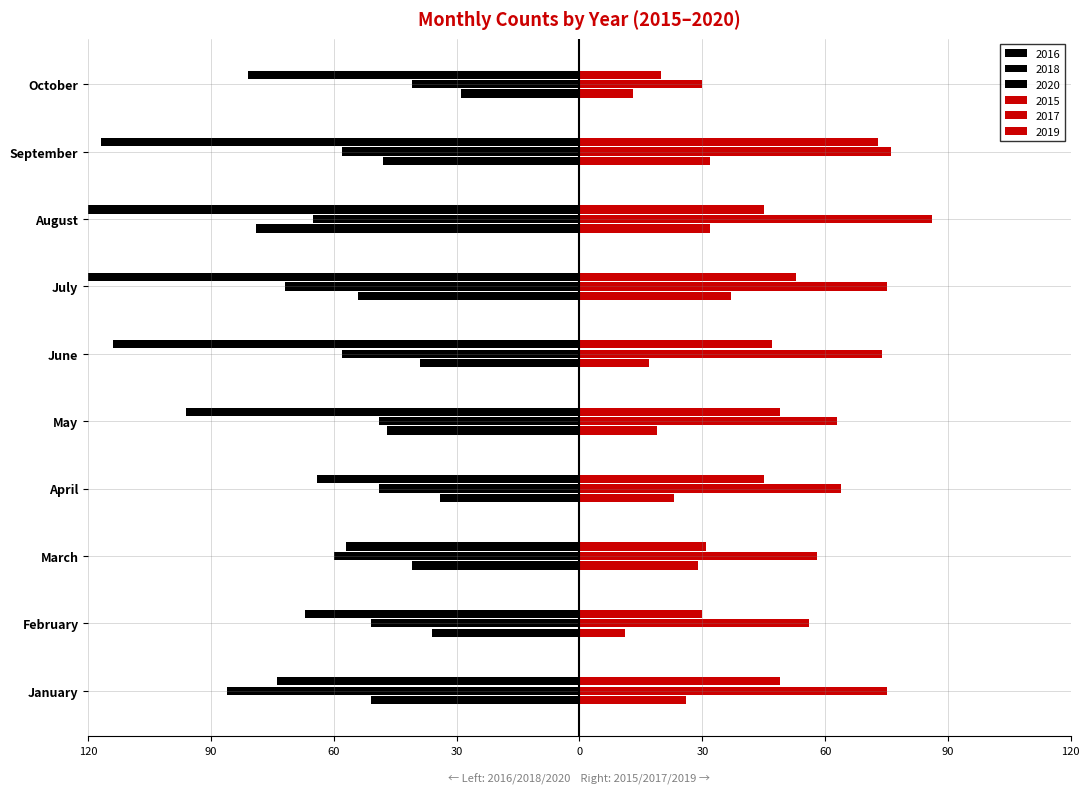

Reading left to right, transcribe all the data shown in this chart.

2015: January=26	February=11	March=29	April=23	May=19	June=17	July=37	August=32	September=32	October=13
2016: January=-51	February=-36	March=-41	April=-34	May=-47	June=-39	July=-54	August=-79	September=-48	October=-29
2017: January=75	February=56	March=58	April=64	May=63	June=74	July=75	August=86	September=76	October=30
2018: January=-86	February=-51	March=-60	April=-49	May=-49	June=-58	July=-72	August=-65	September=-58	October=-41
2019: January=49	February=30	March=31	April=45	May=49	June=47	July=53	August=45	September=73	October=20
2020: January=-74	February=-67	March=-57	April=-64	May=-96	June=-114	July=-149	August=-163	September=-117	October=-81